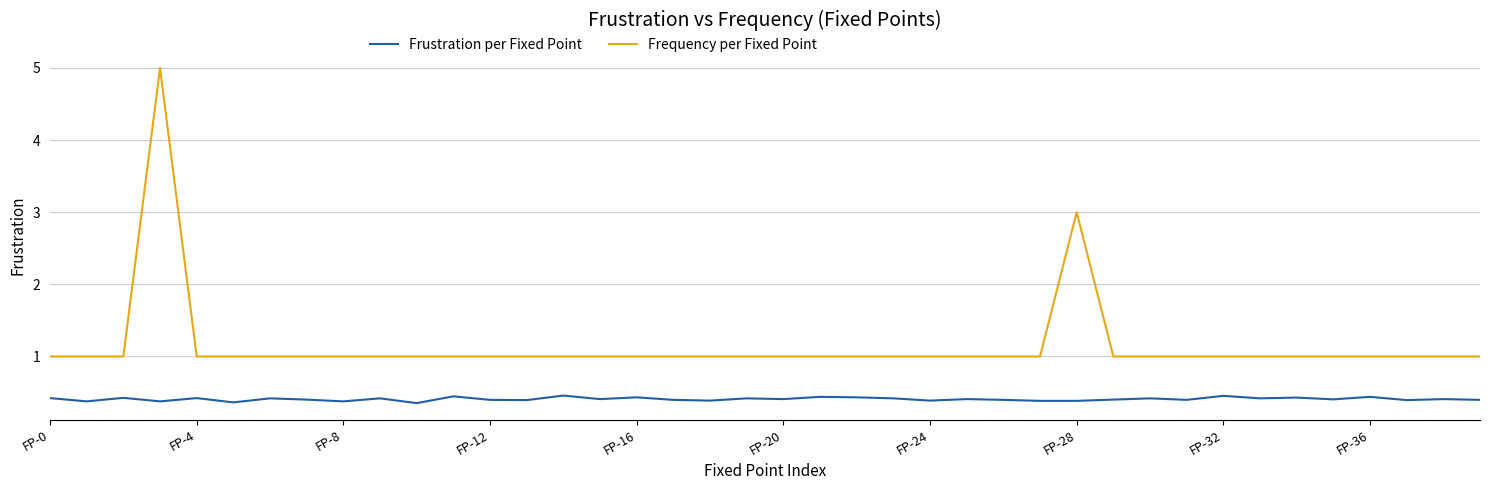

List the series in order of their peak value, highest first.

Frequency per Fixed Point, Frustration per Fixed Point